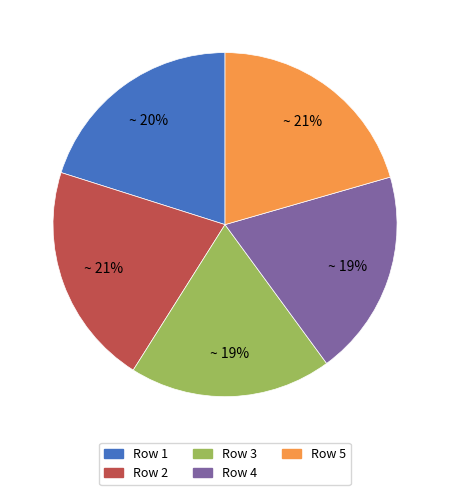

To the nearest percent, what is the average slice percentage?

20%